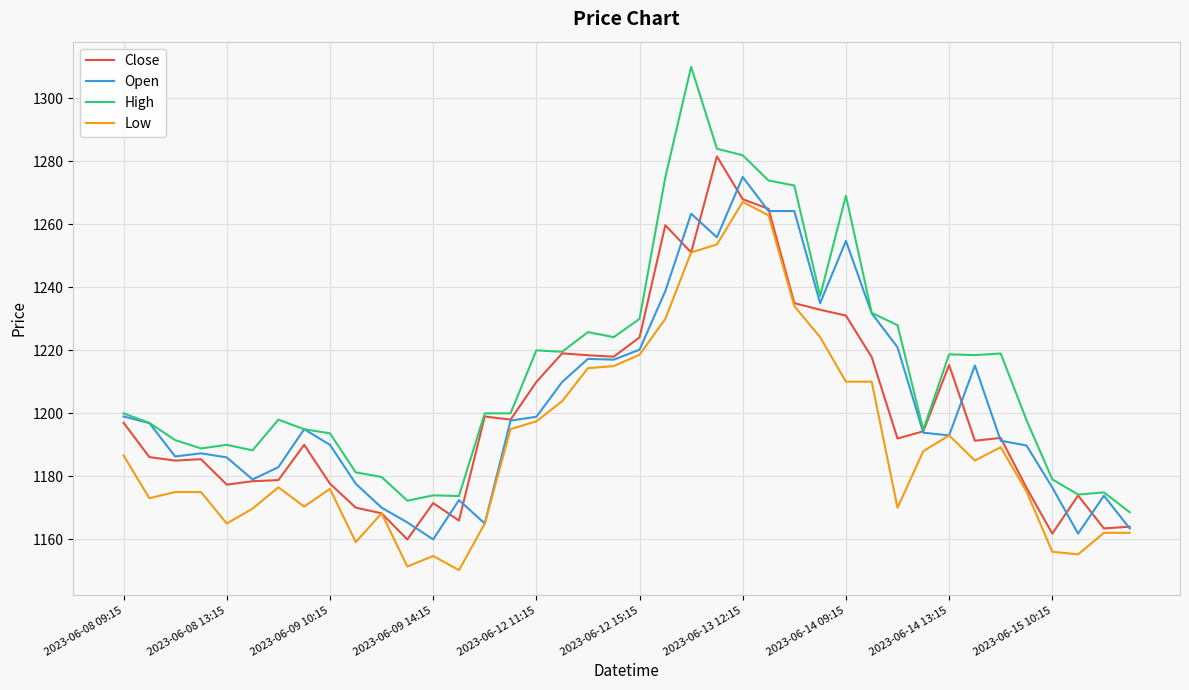

True or false: Low and High cross at least once.

False